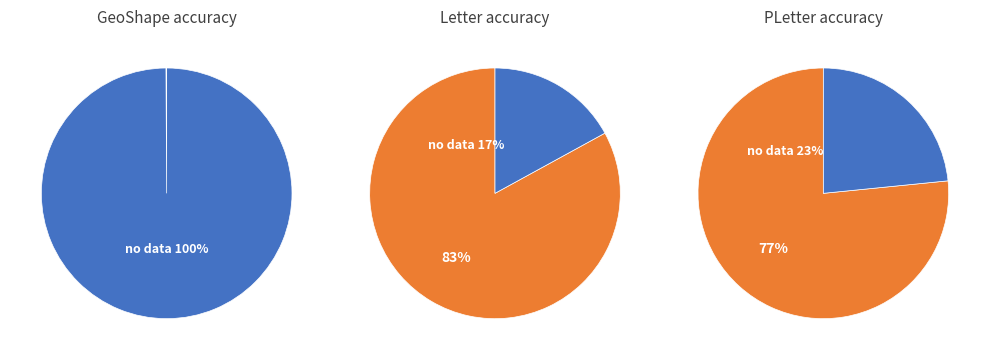

Which category has the biggest portion of the pie?

GeoShape